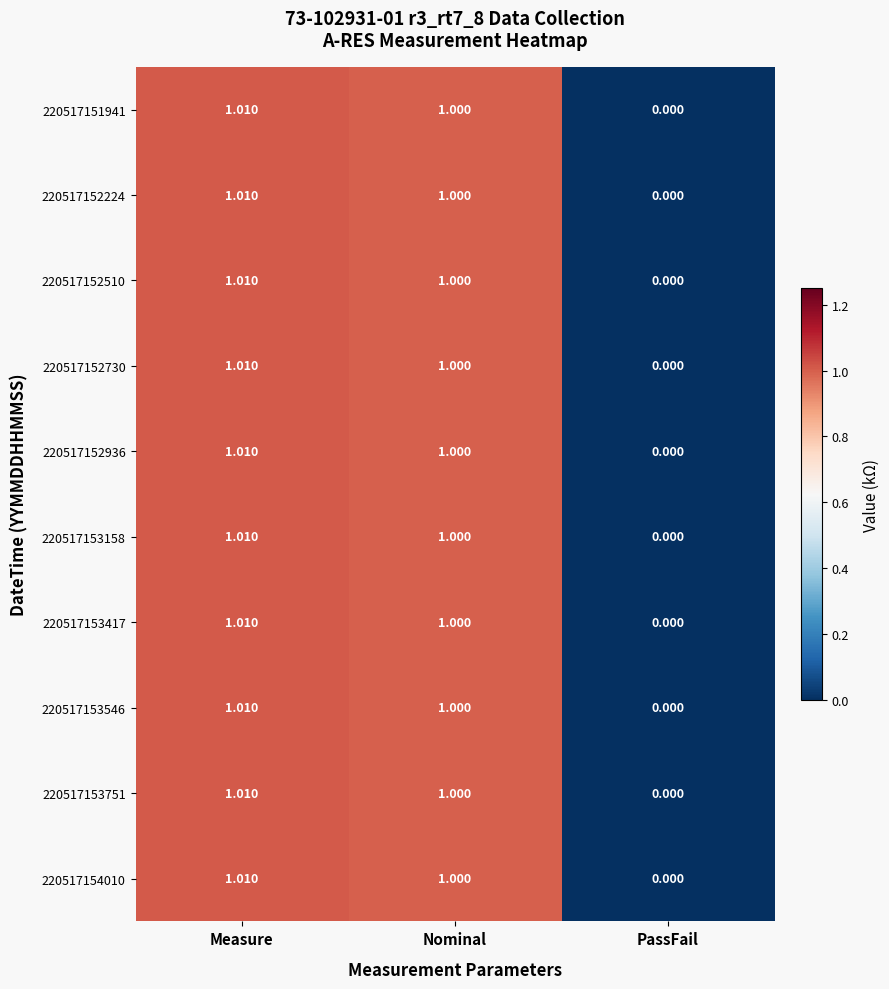

Which label corresponds to the smallest value in the chart?

PassFail